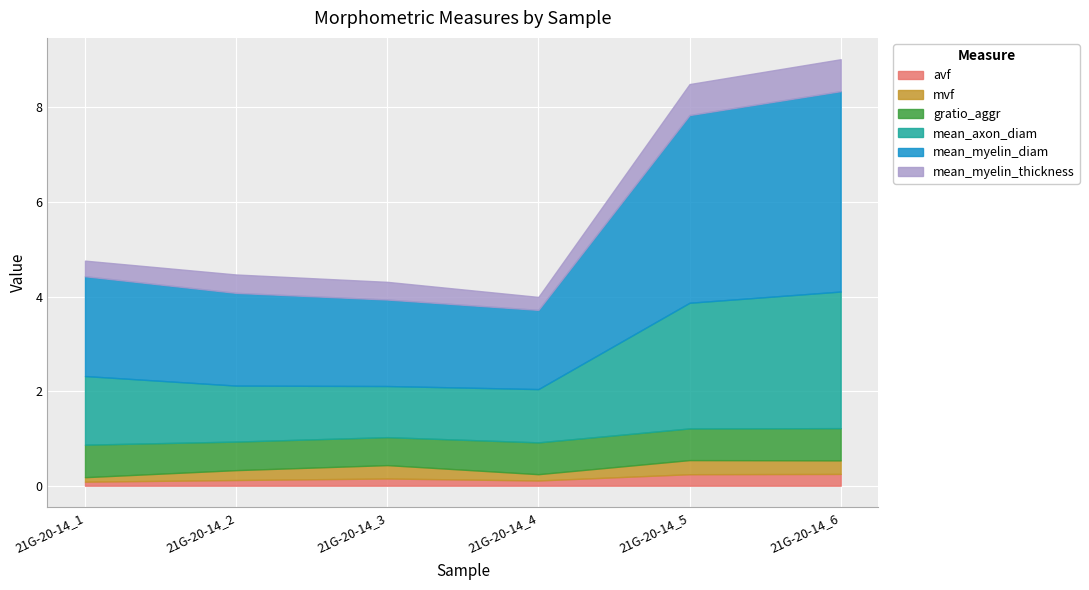

How many lines are shown in the chart?

6